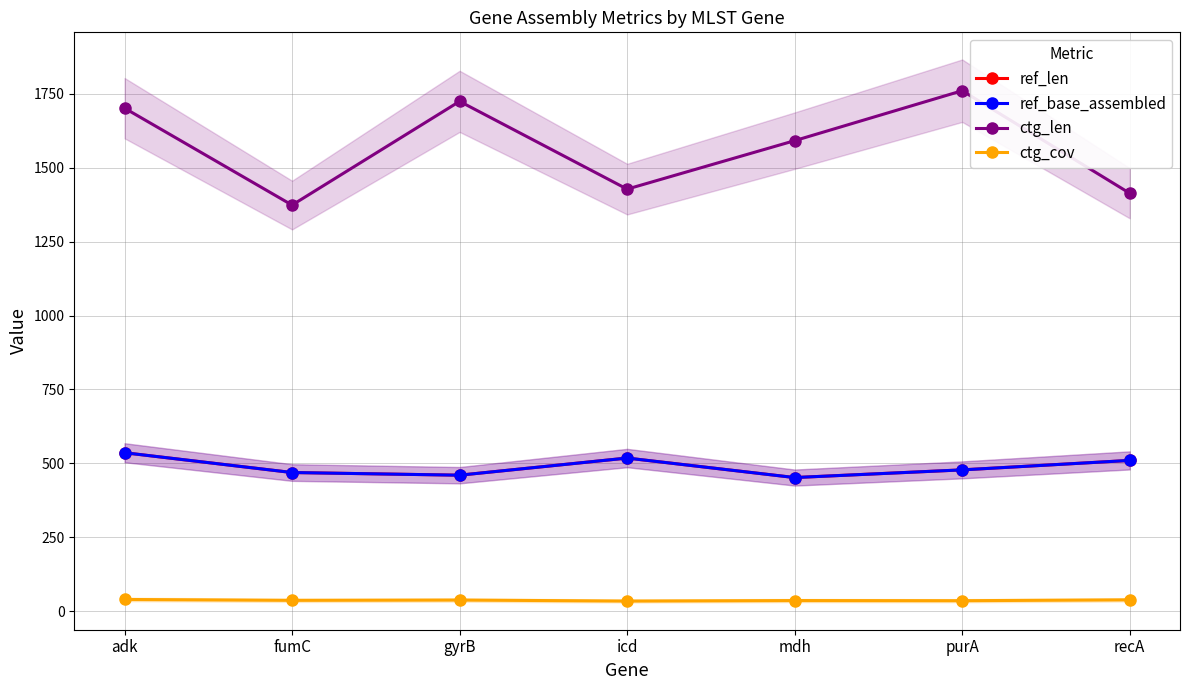

Reading left to right, extract all data points from this chart.

ref_len: adk=536.0	fumC=469.0	gyrB=460.0	icd=518.0	mdh=452.0	purA=478.0	recA=510.0
ref_base_assembled: adk=536.0	fumC=469.0	gyrB=460.0	icd=518.0	mdh=452.0	purA=478.0	recA=510.0
ctg_len: adk=1702.0	fumC=1374.0	gyrB=1725.0	icd=1428.0	mdh=1592.0	purA=1761.0	recA=1414.0
ctg_cov: adk=39.5	fumC=36.5	gyrB=37.5	icd=34.1	mdh=35.8	purA=35.3	recA=38.2